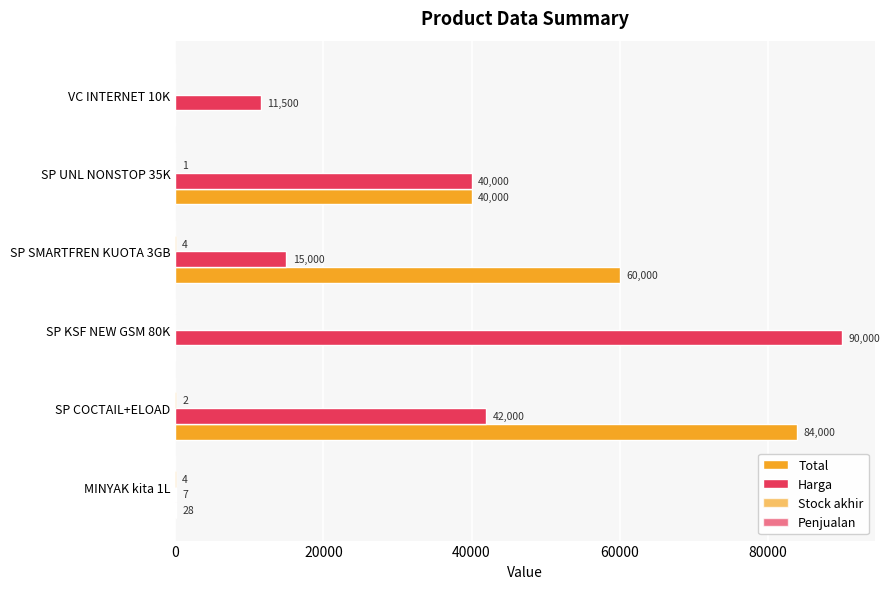

What is the value of the Total bar at the 2nd from the left?

40000.0